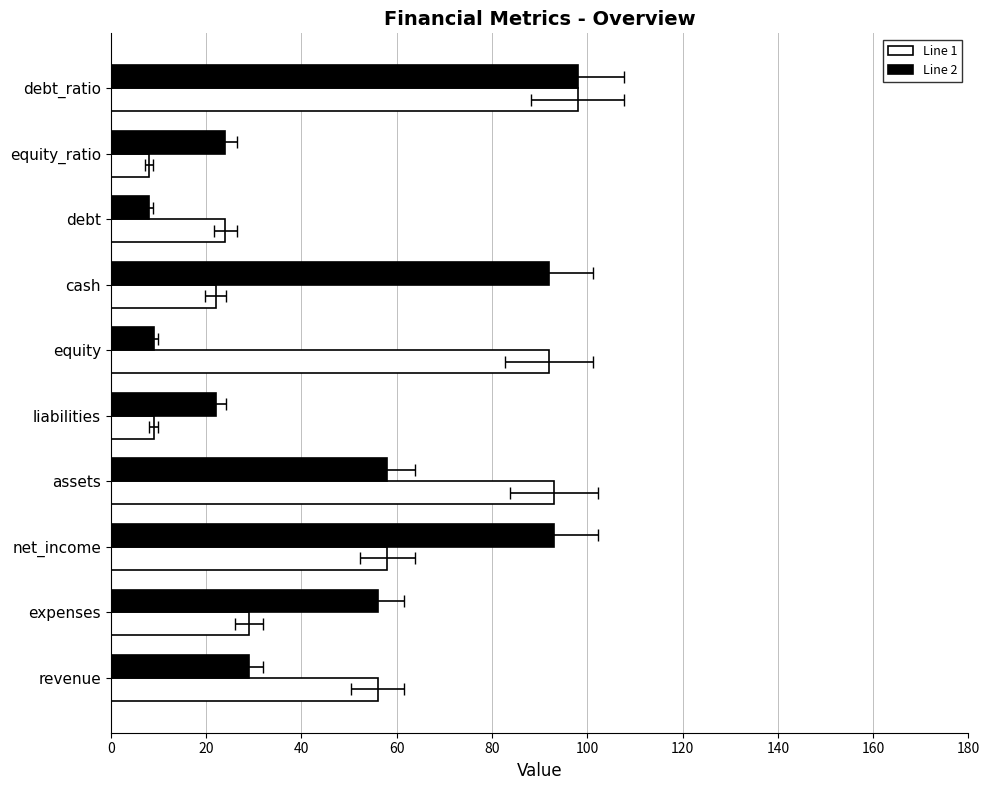

How many data points does each series have?

10